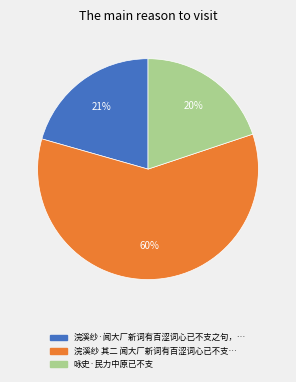

To the nearest percent, what is the average slice percentage?

33%